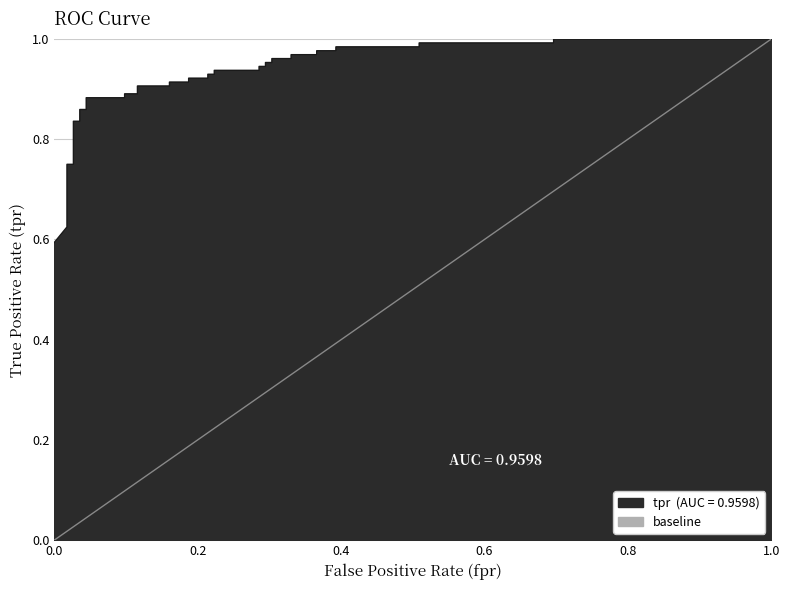

The tpr series shows 0.7 at 38. True or false?

False